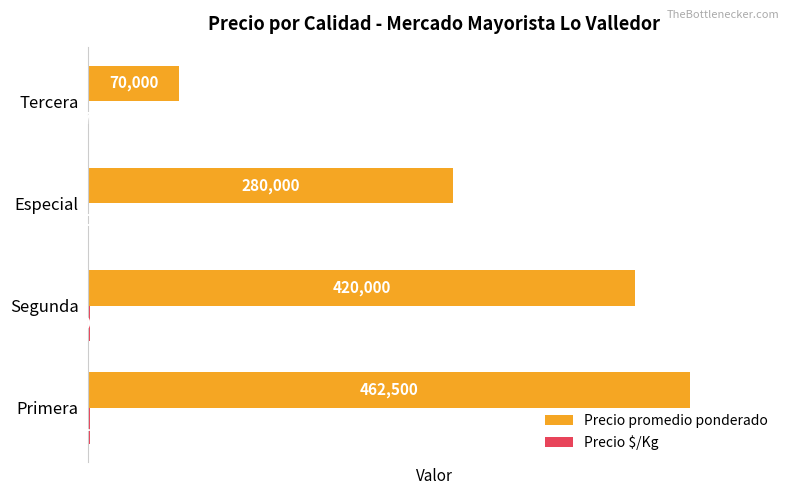

Which series changed the most between Primera and Segunda?

Precio promedio ponderado